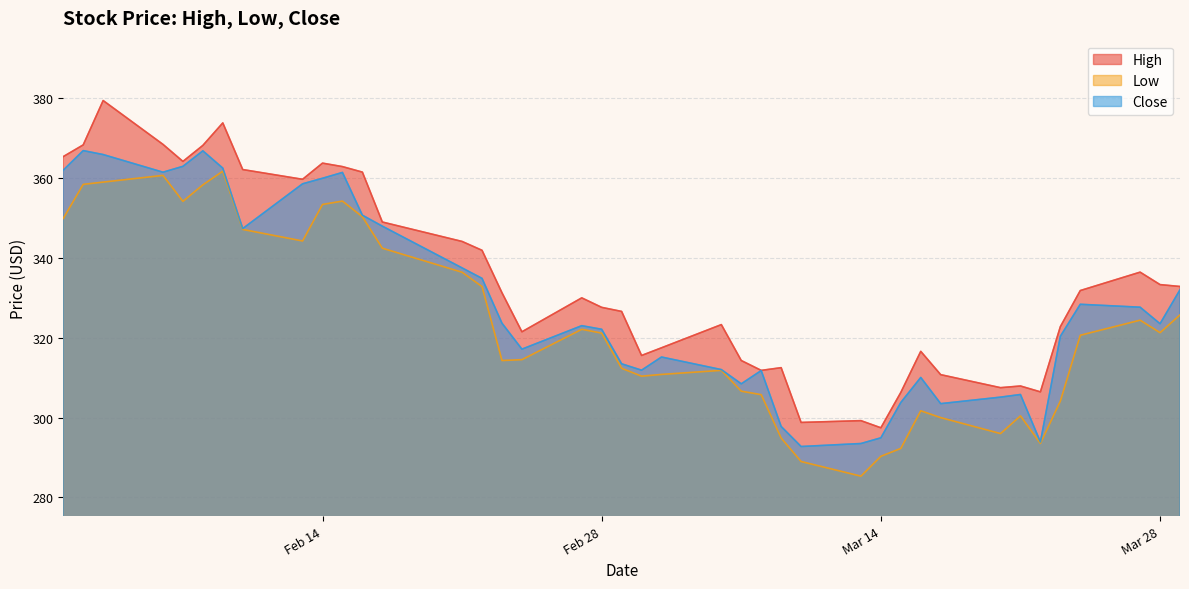

What position from the left is 2023-02-13?

9